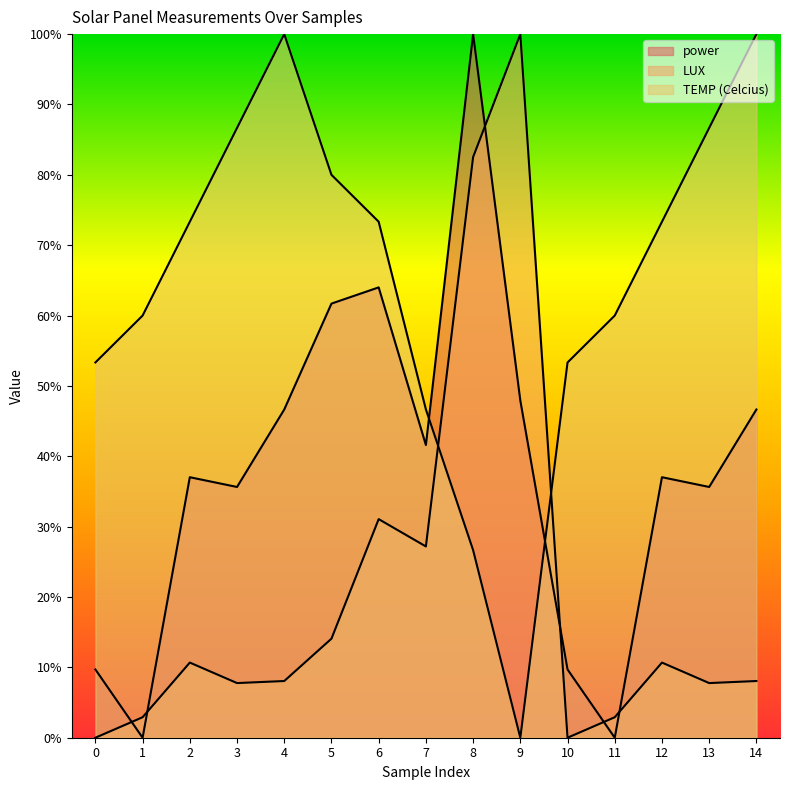

Reading right to left, what are all the values shown in this chart?

power: 14=46.6	13=35.6	12=37.0	11=0.0	10=9.7	9=47.9	8=100.0	7=41.6	6=64.0	5=61.7	4=46.6	3=35.6	2=37.0	1=0.0	0=9.7
LUX: 14=8.1	13=7.8	12=10.7	11=2.9	10=0.0	9=100.0	8=82.5	7=27.2	6=31.1	5=14.1	4=8.1	3=7.8	2=10.7	1=2.9	0=0.0
TEMP (Celcius): 14=100.0	13=86.7	12=73.3	11=60.0	10=53.3	9=0.0	8=26.7	7=46.7	6=73.3	5=80.0	4=100.0	3=86.7	2=73.3	1=60.0	0=53.3